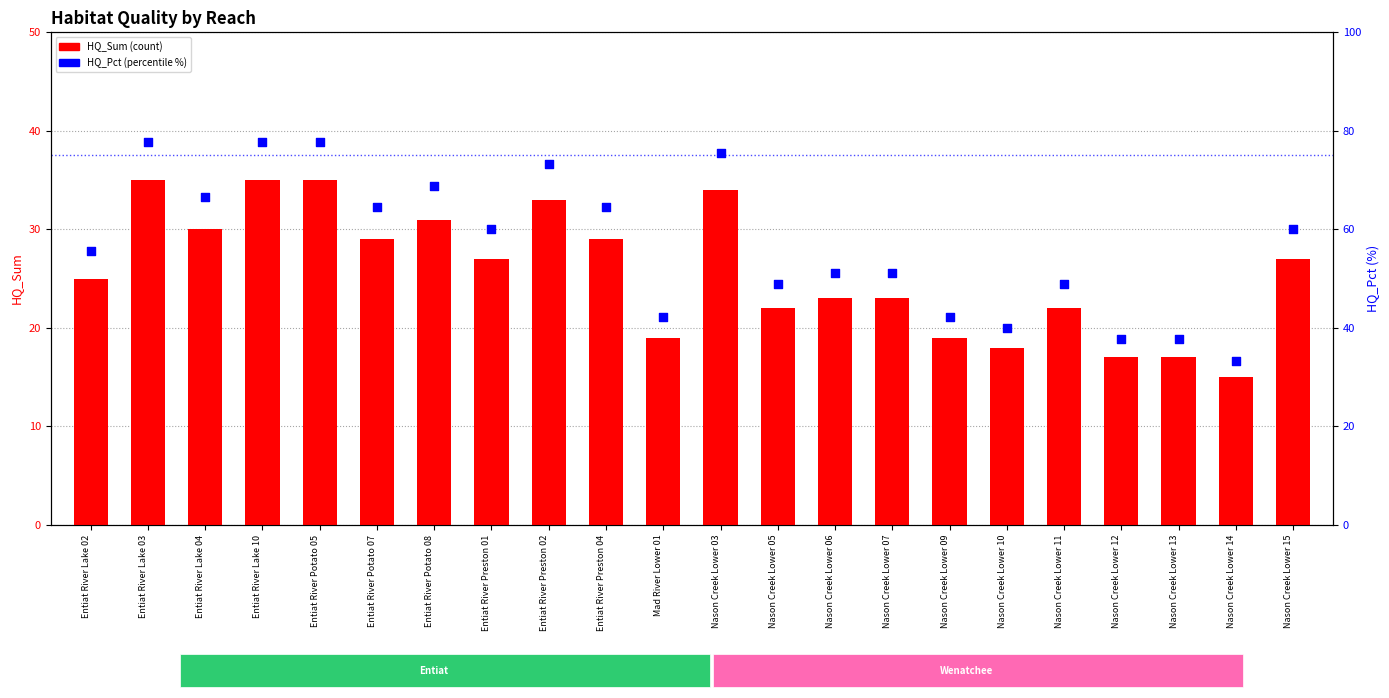

Which series has the largest total across all categories?

HQ_Pct (percentile)